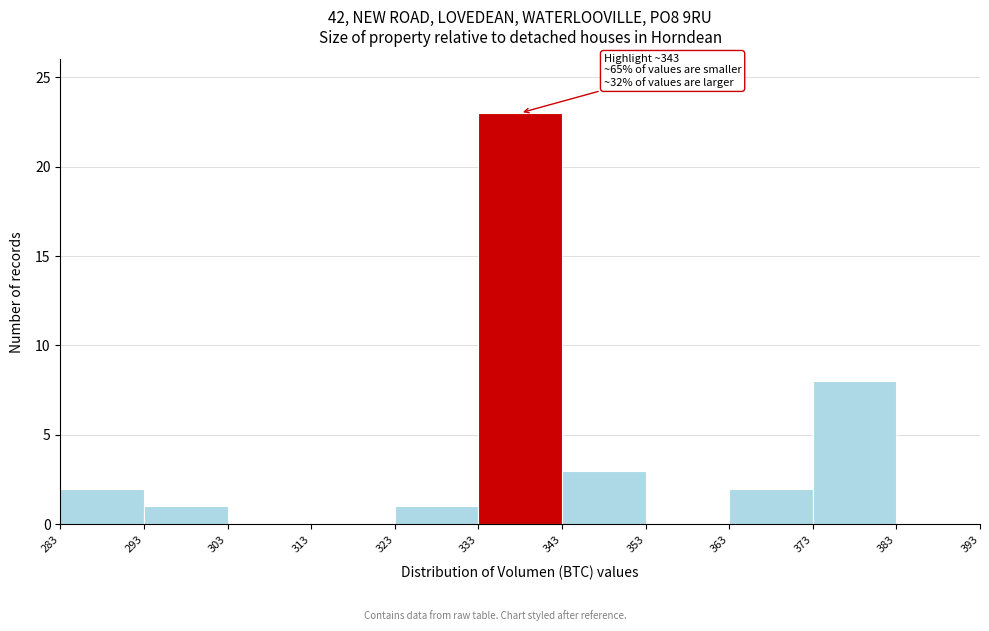

Which range on the x-axis has the tallest bar?

333 to 343